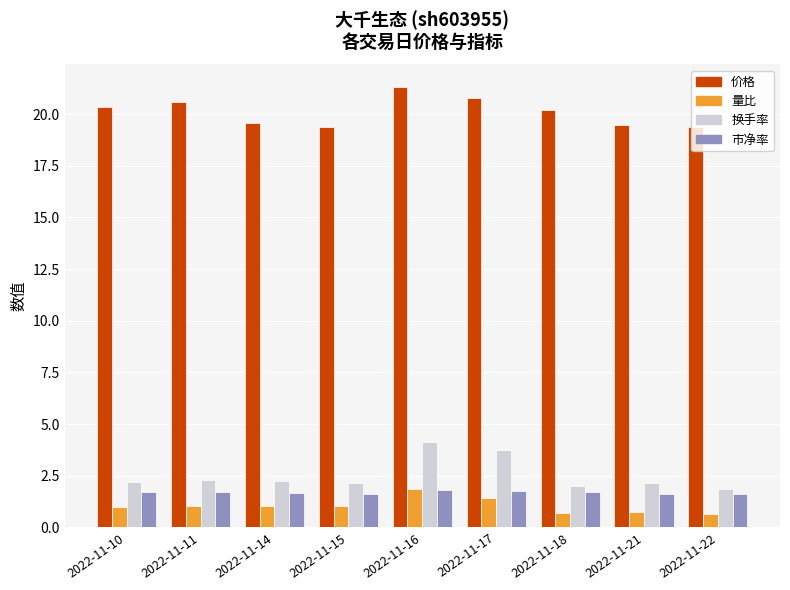

How many groups of bars are there?

9